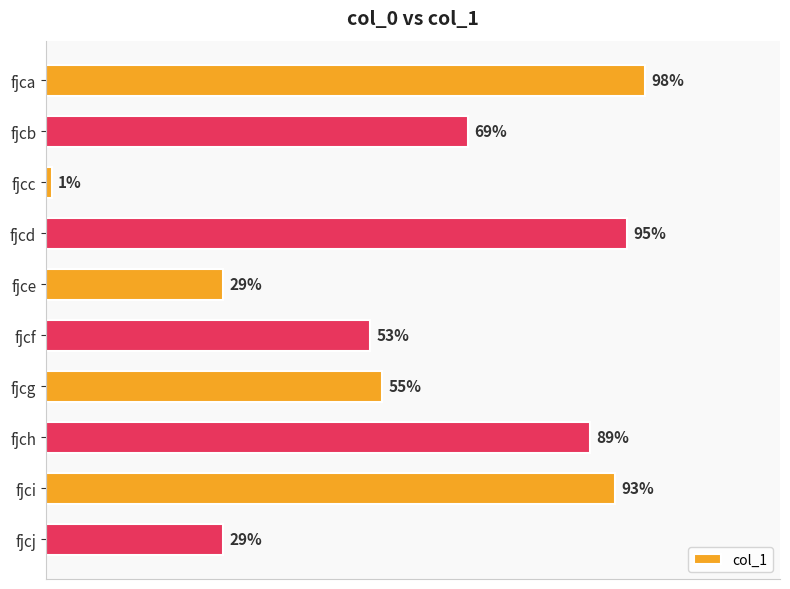

Between fjcj and fjci, which is larger?

fjci